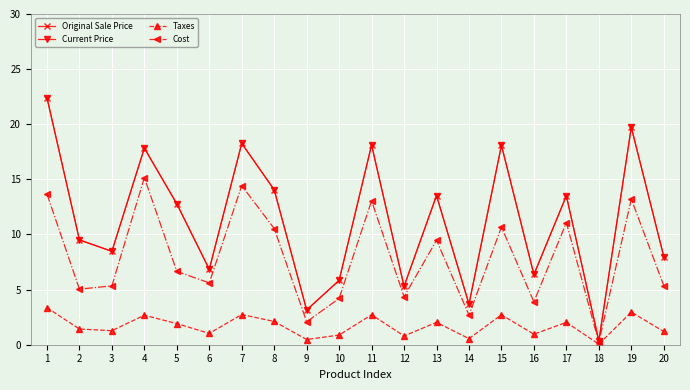

Is this an area chart (filled region under the line)?

No